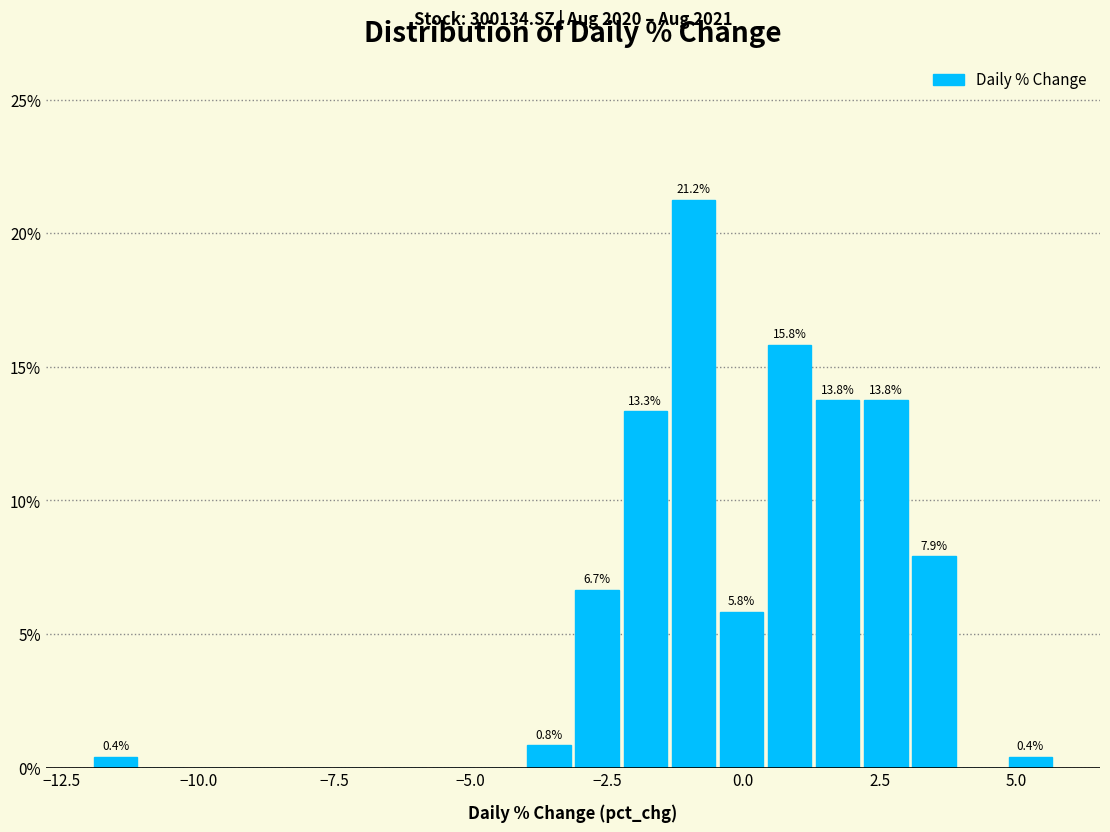

Read against the x-axis, roughly where is the centre of the tallest bar?

-1.0